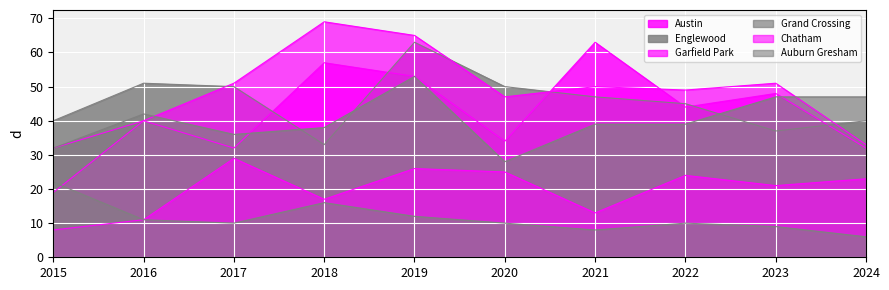

How many times do Grand Crossing and Englewood cross each other?

3